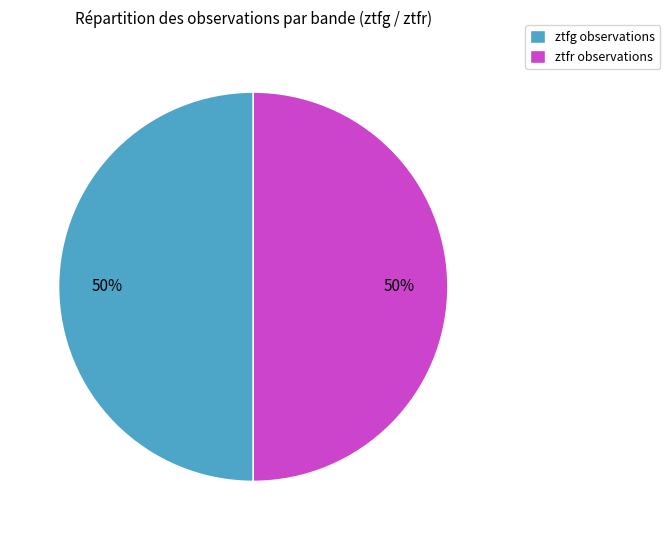

Do ztfg observations and ztfr observations together represent more than half of the pie?

Yes